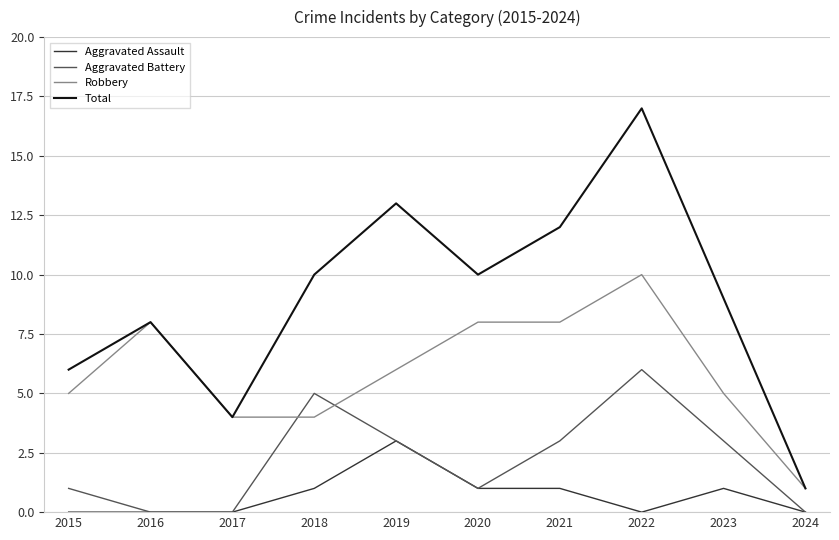

True or false: Aggravated Assault has a value of -2 at 2017.

False